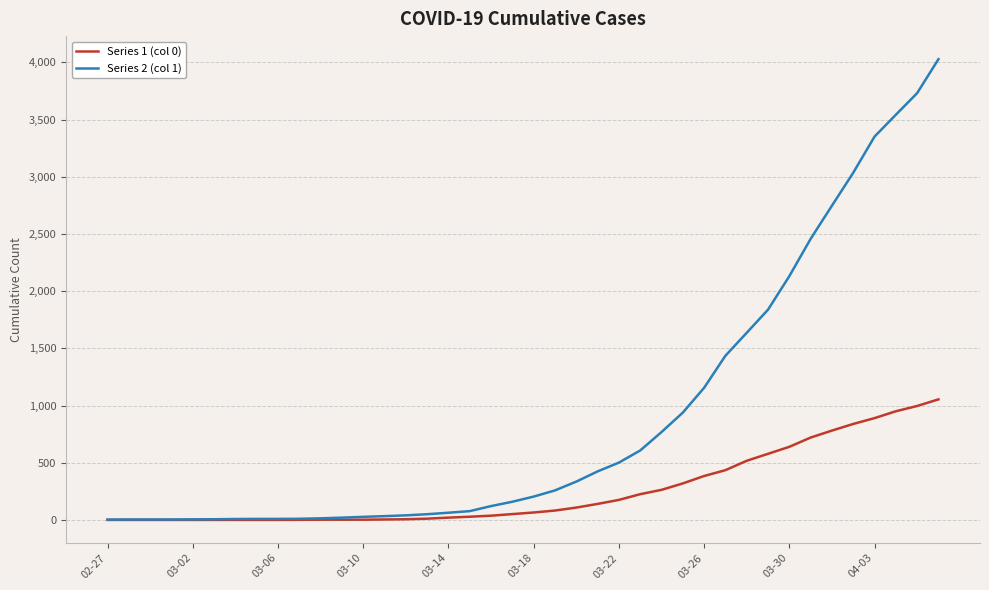

Rank the series by their average value, from lowest to highest.

Series 1 (col 0), Series 2 (col 1)